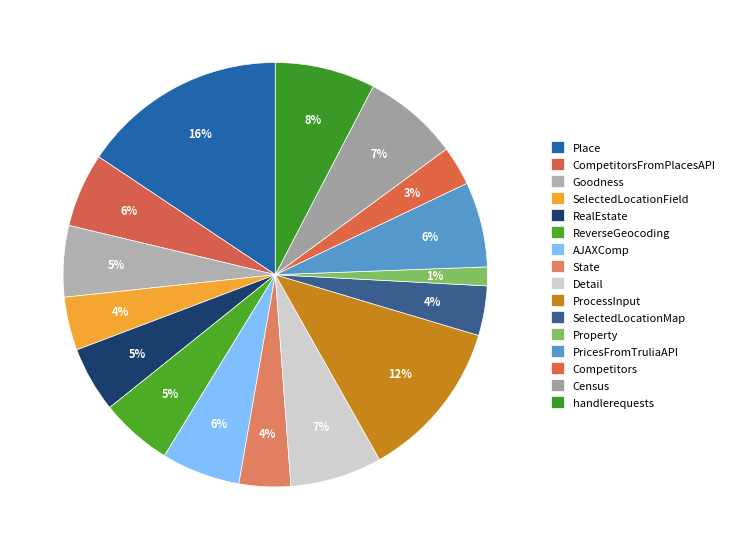

Does AJAXComp represent more than half of the total?

No